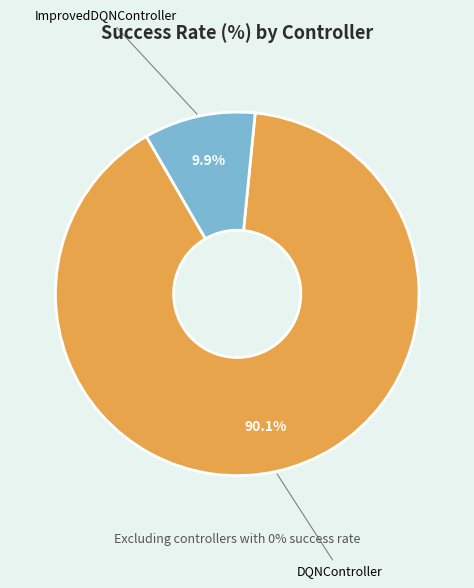

To the nearest percent, what is the difference between the ImprovedDQNController and DQNController slice percentages?

80%